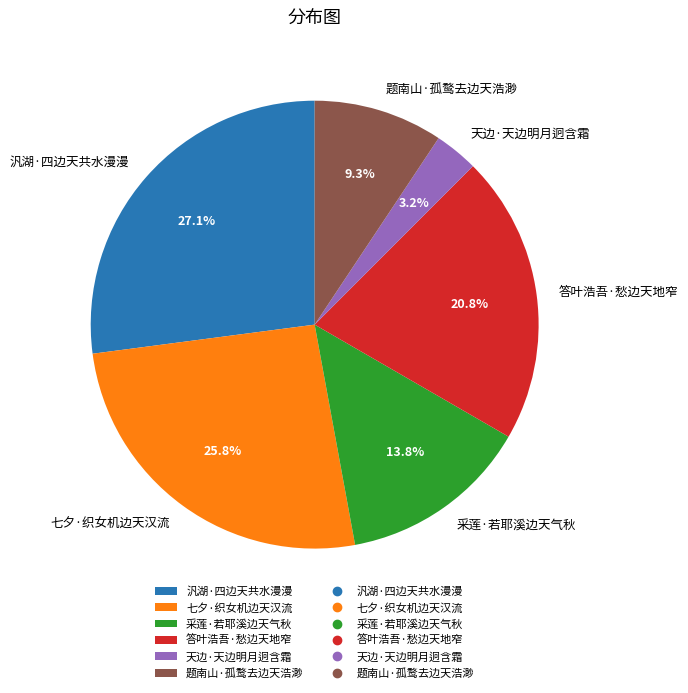

To the nearest percent, what percentage of the pie is 天边·天边明月迥含霜?

3%